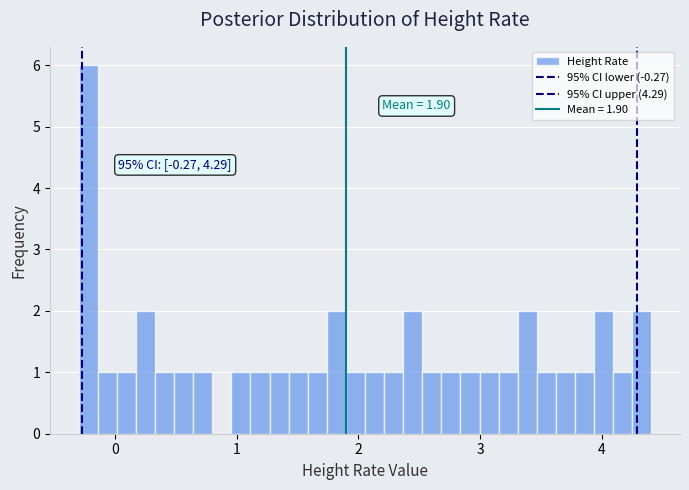

Around what value on the x-axis is the tallest bar? Give the approximate position of its centre, as read against the axis.

-0.2